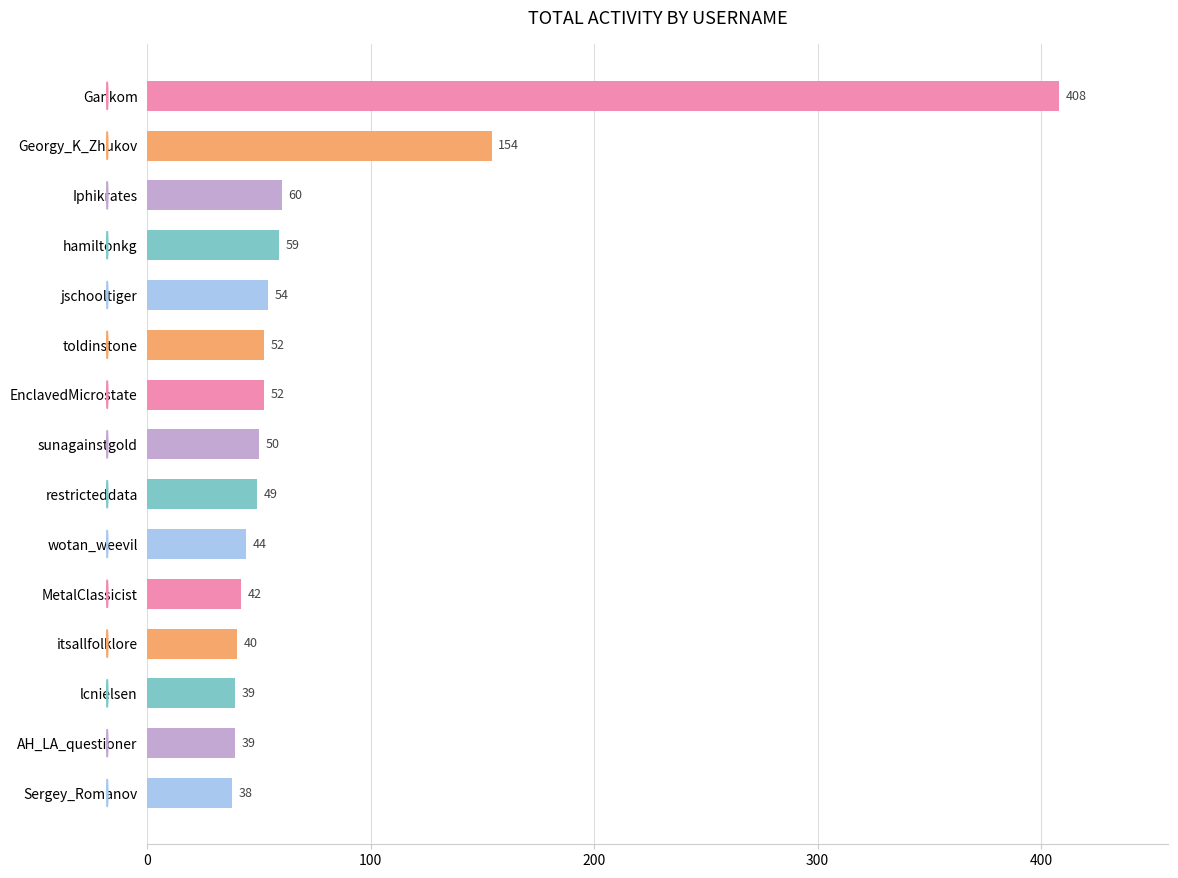

What is the ratio of the value at hamiltonkg to the value at Sergey_Romanov?

1.6